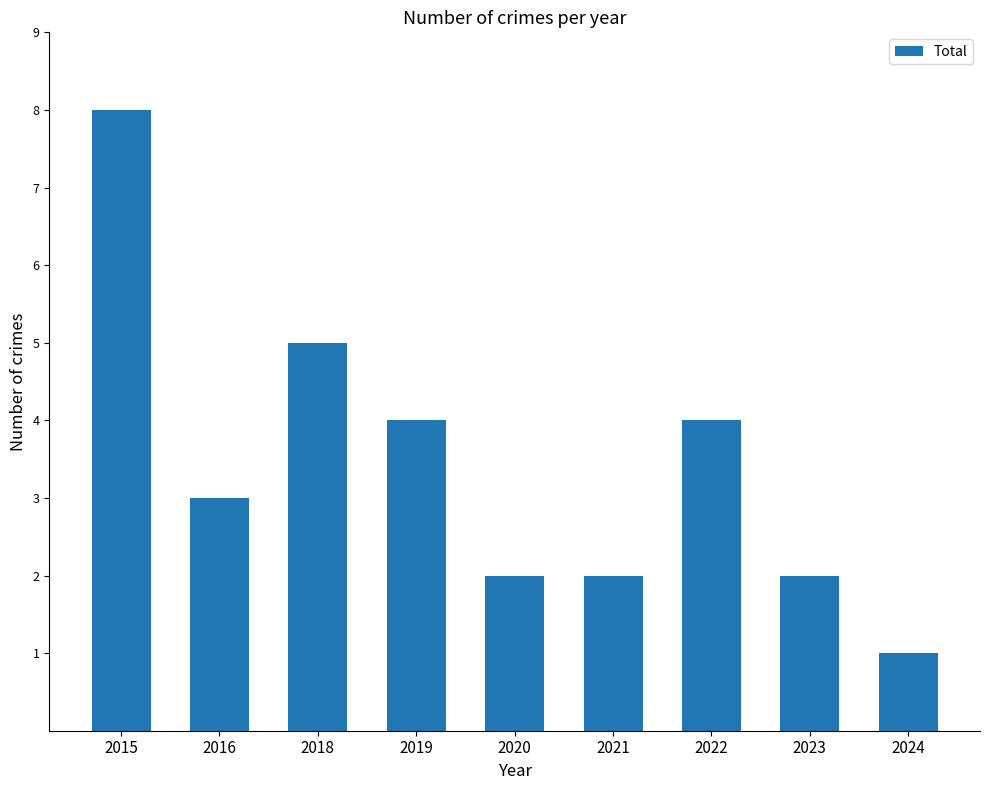

Reading left to right, transcribe all the data shown in this chart.

2015=8	2016=3	2018=5	2019=4	2020=2	2021=2	2022=4	2023=2	2024=1